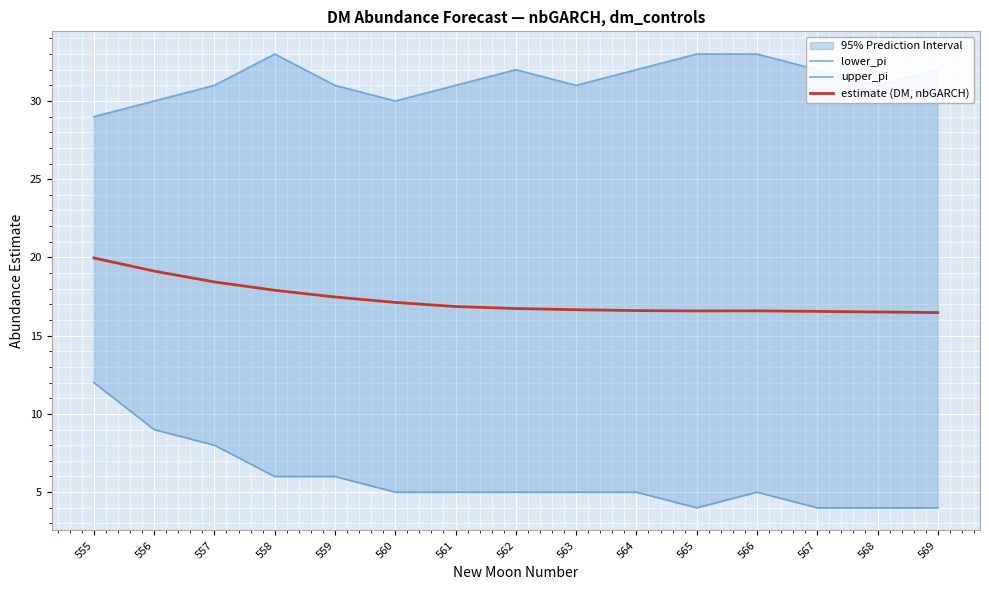

True or false: upper_pi has a value of 31.0 at 563.

True